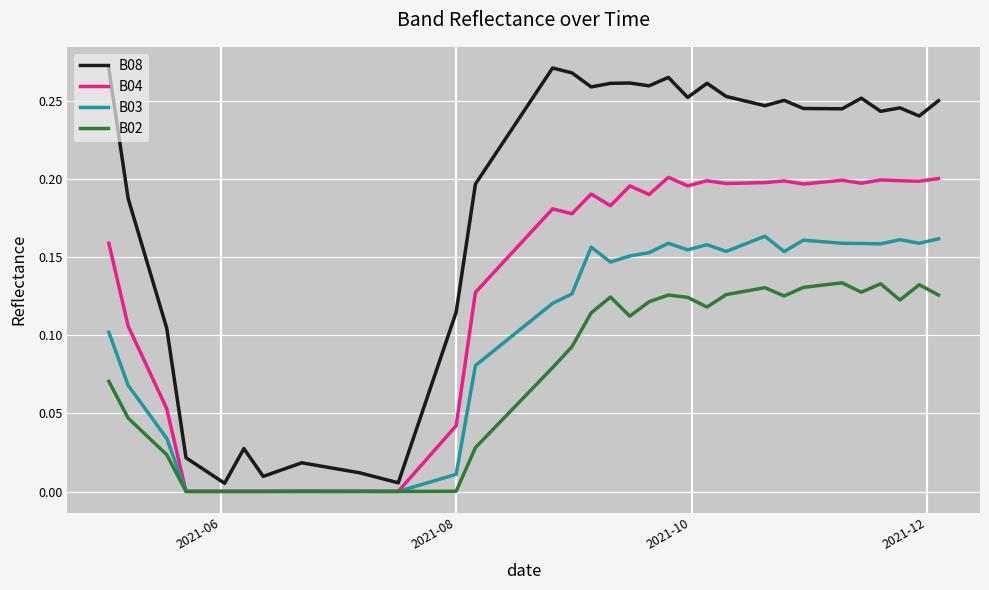

List the series in order of their overall mean, lowest first.

B02, B03, B04, B08